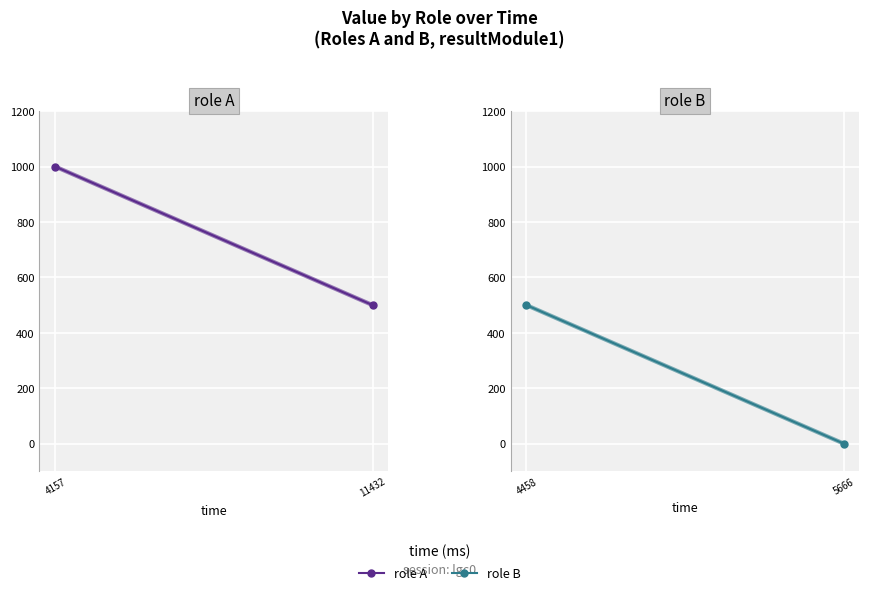

Which series has the largest total across all categories?

A